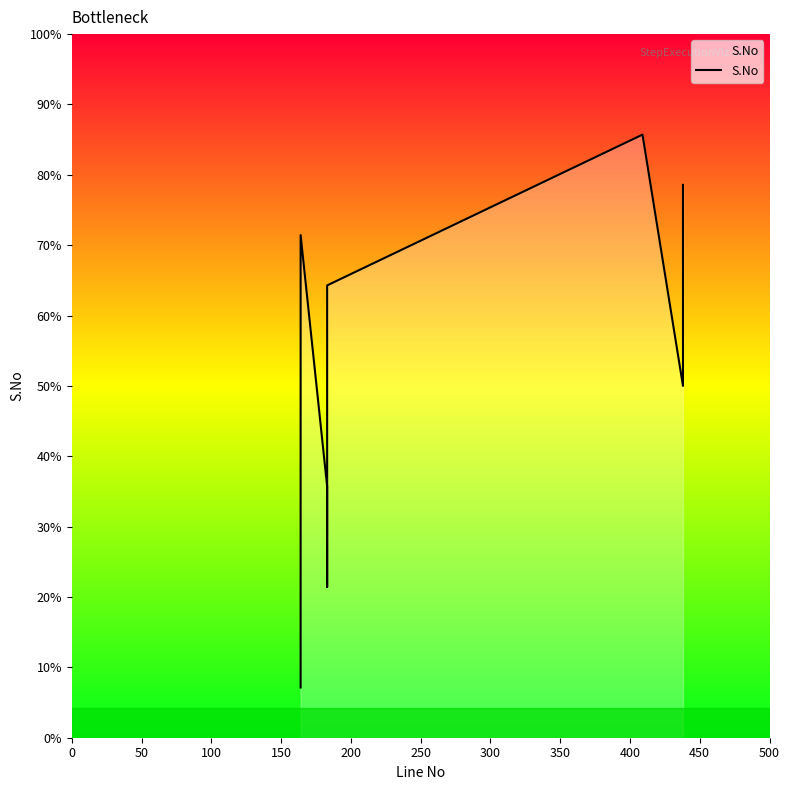

What is the sum of the values at 300 and 350?

8